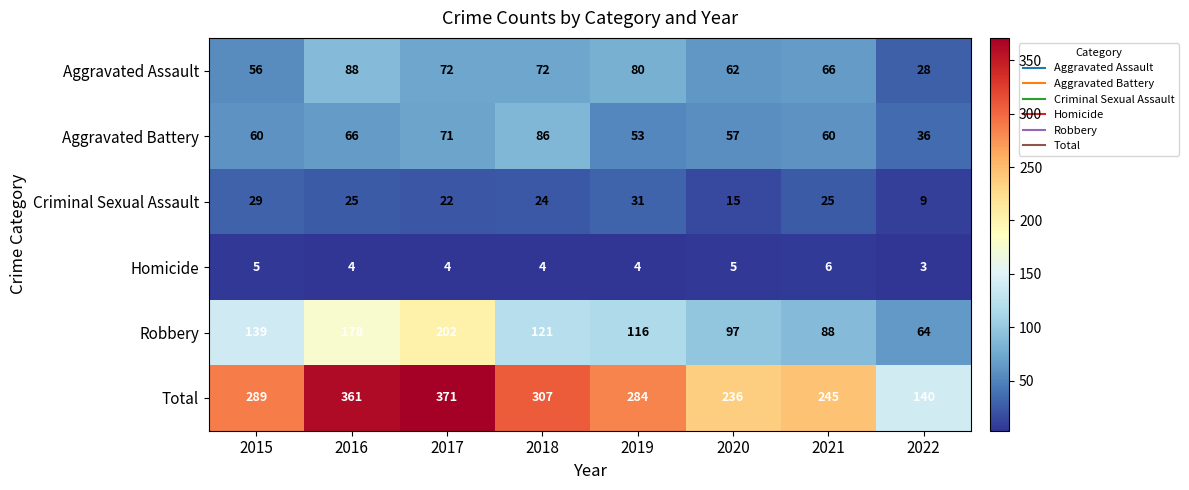

Where does the Robbery series first go above 121?

2015